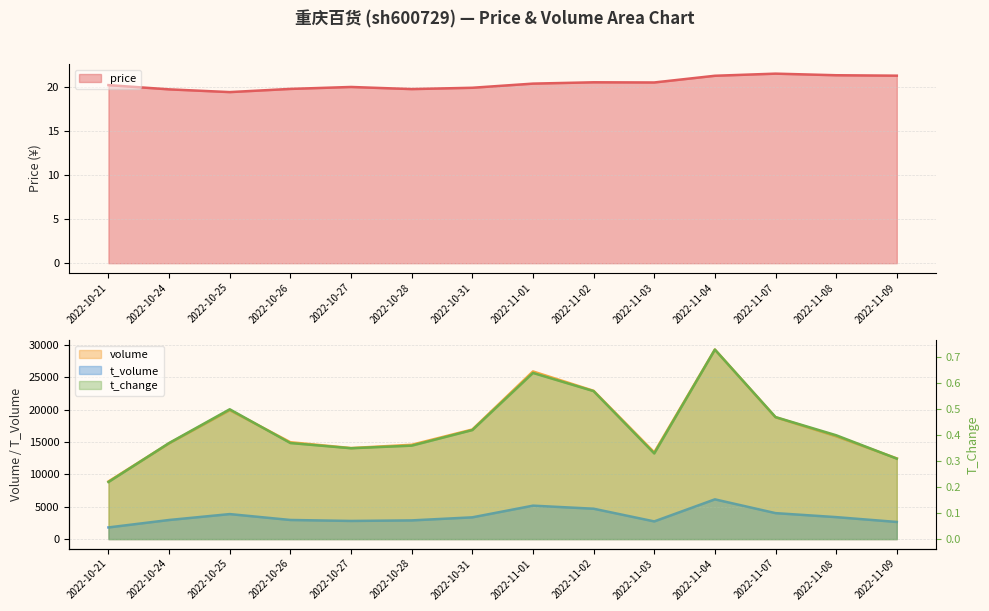

Is the value of volume at 2022-10-25 greater than the value of price at 2022-10-24?

Yes